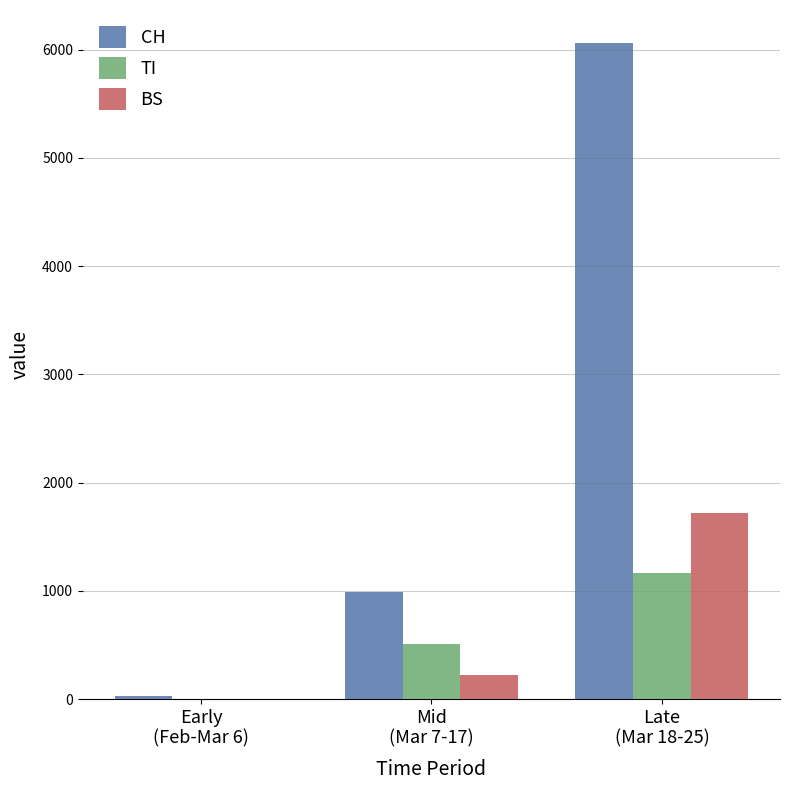

What is the sum of all TI values?

1669